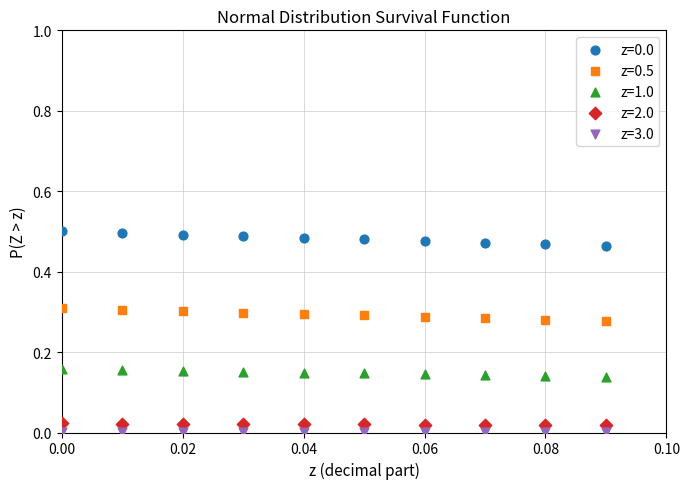

Which series contains the lowest Y value?

z=3.0